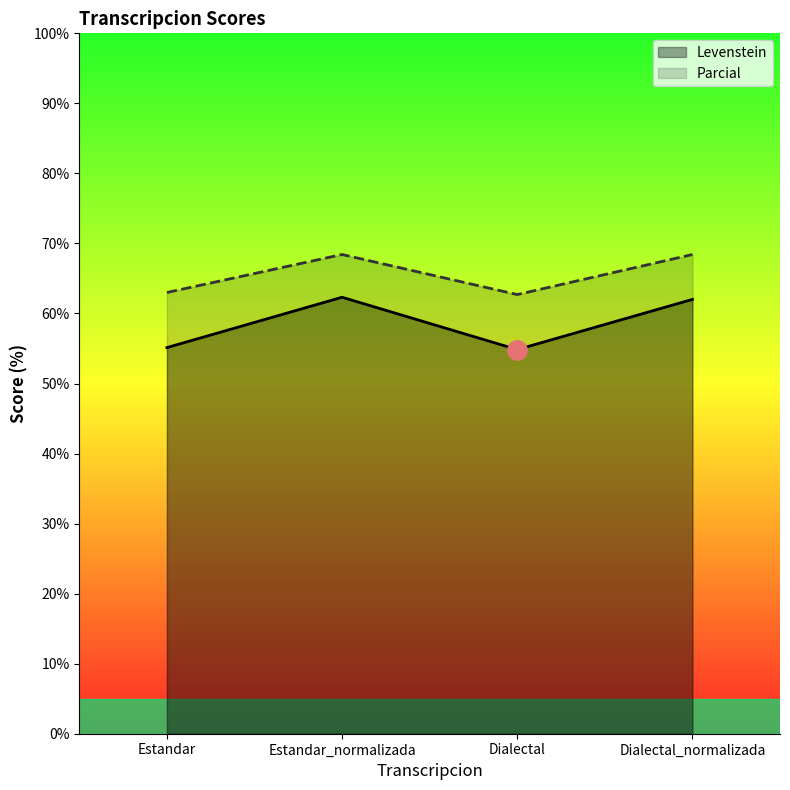

List the series in order of their peak value, lowest first.

Levenstein, Parcial